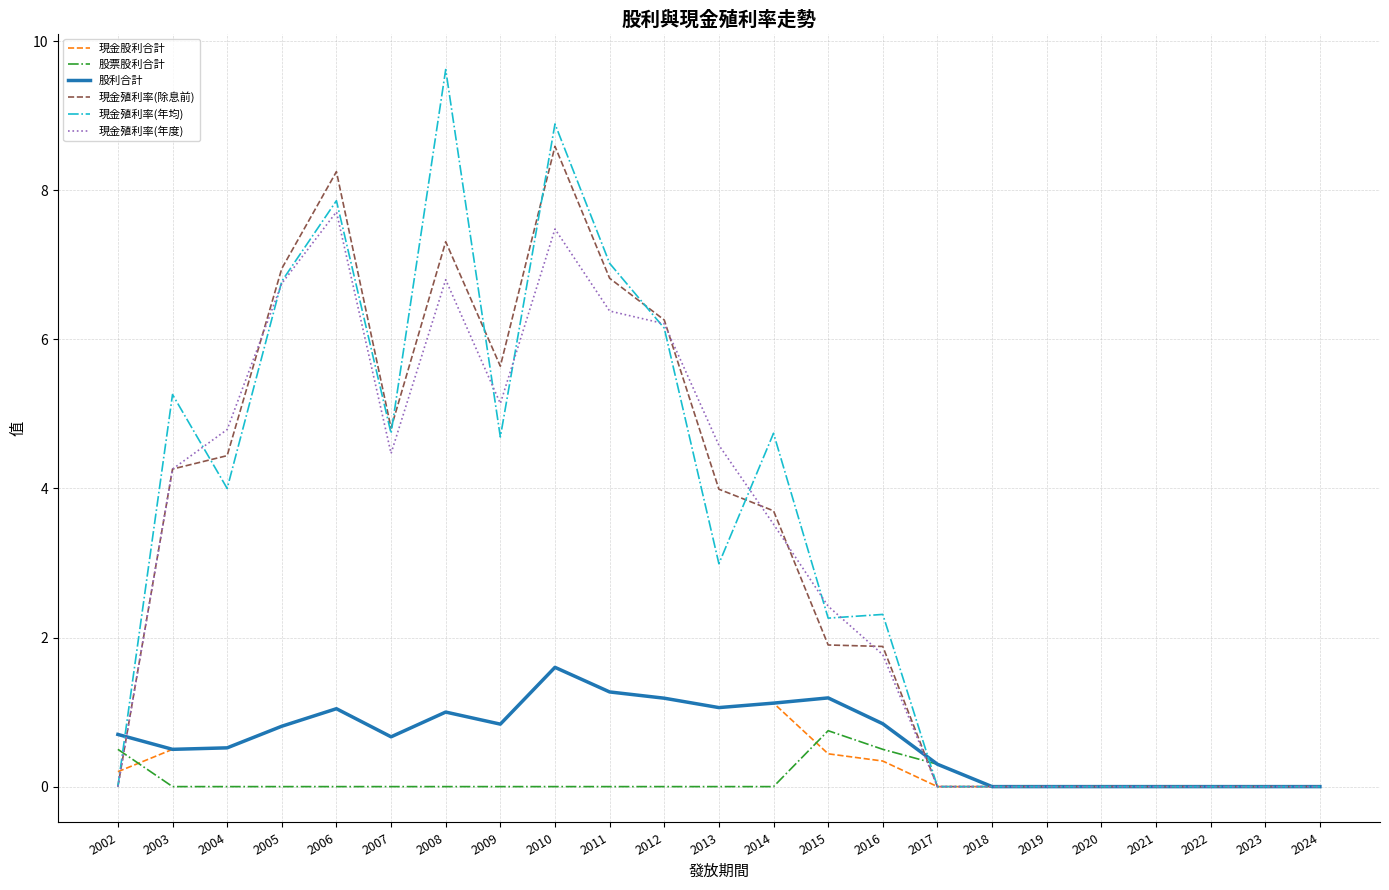

At which label does 股利合計 reach its peak?

2010